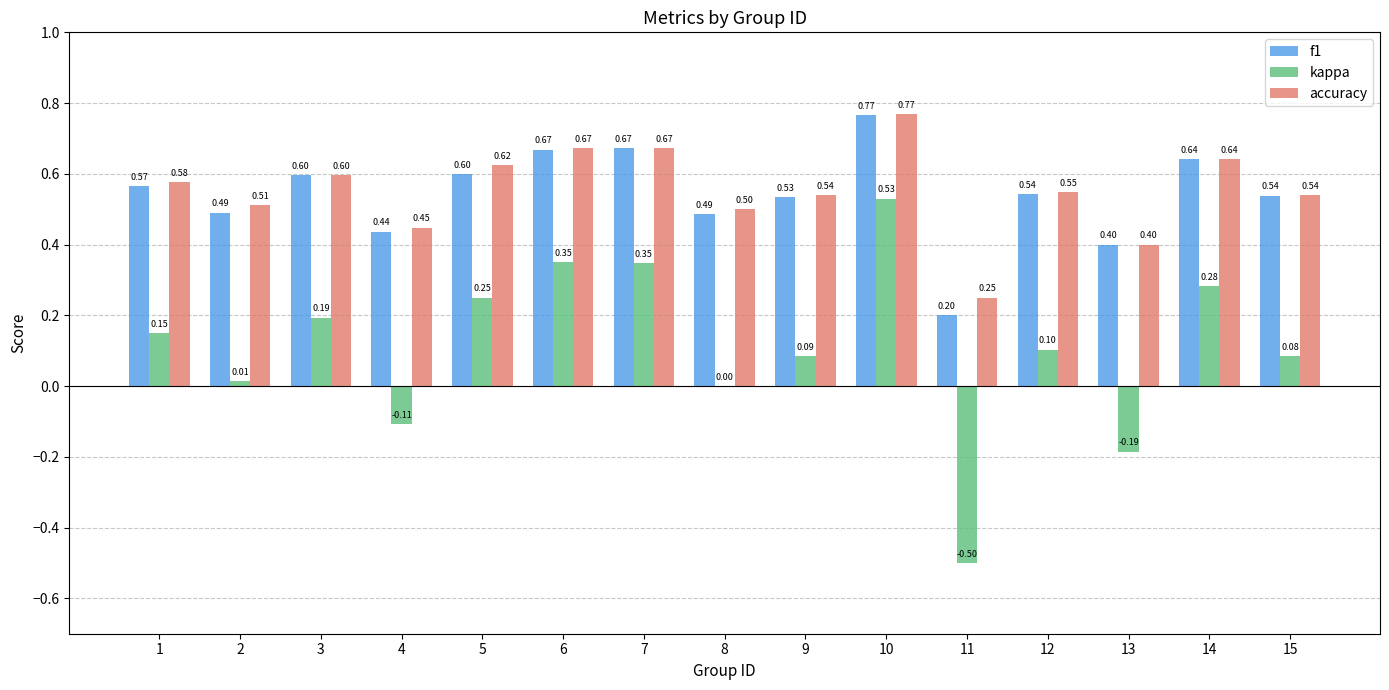

What is the total value across all series at 10?

2.1